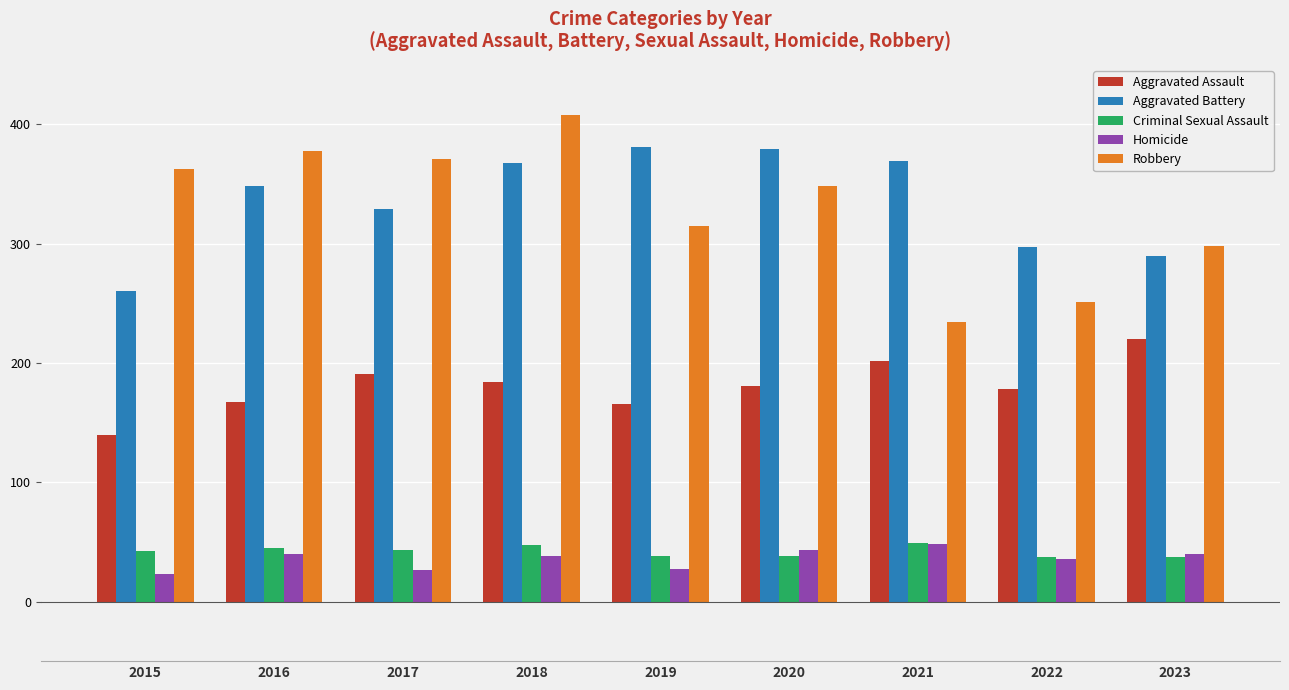

What is the smallest value displayed?

23